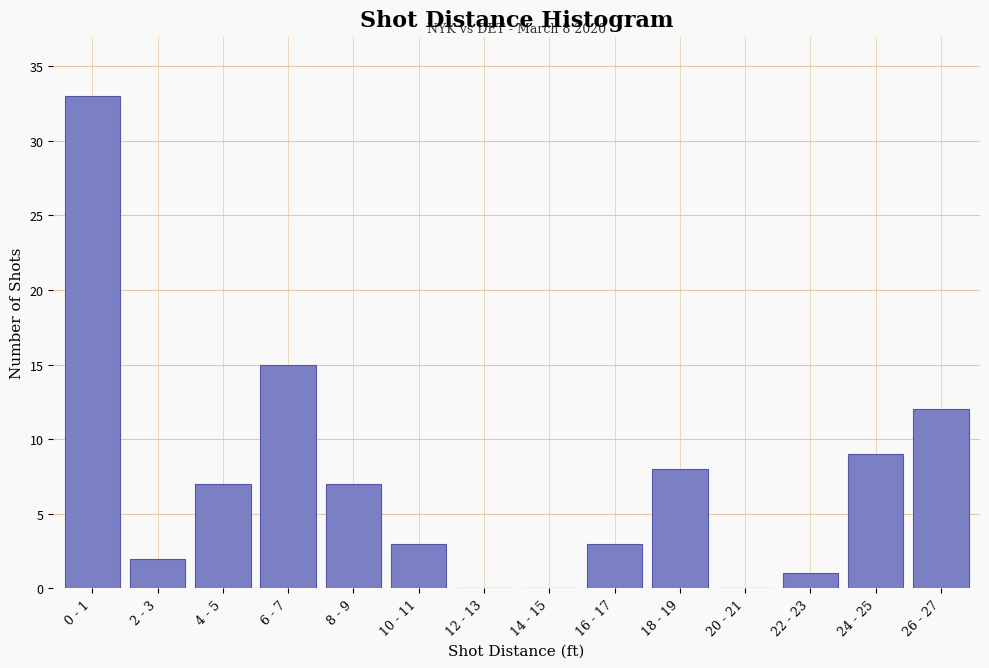

Reading left to right, list all the values displayed in this chart.

0 - 1=33	2 - 3=2	4 - 5=7	6 - 7=15	8 - 9=7	10 - 11=3	12 - 13=0	14 - 15=0	16 - 17=3	18 - 19=8	20 - 21=0	22 - 23=1	24 - 25=9	26 - 27=12